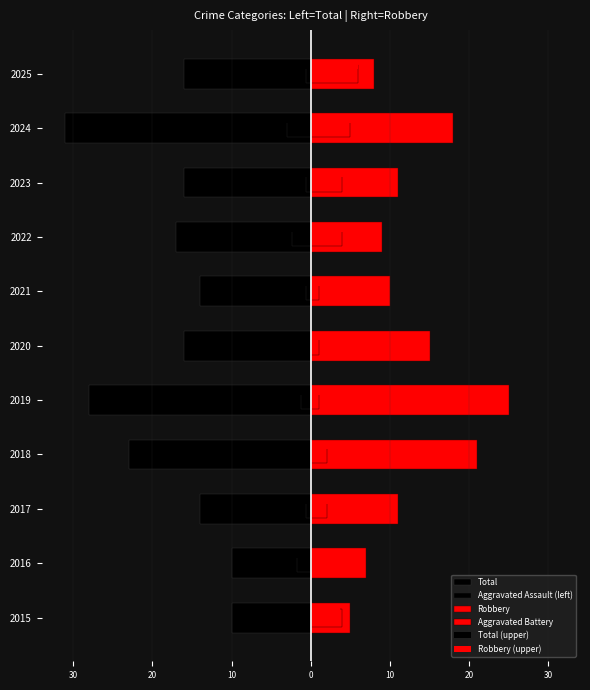

Which series changed the most between 2018 and 2024?

Total